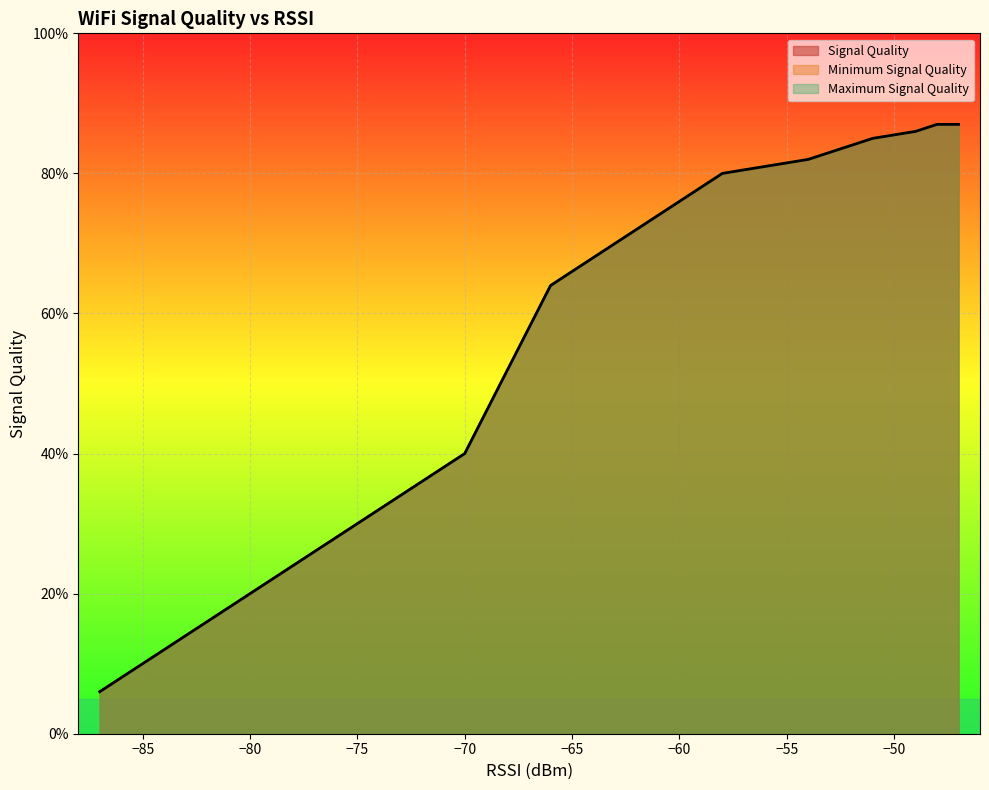

True or false: Minimum Signal Quality and Maximum Signal Quality cross at least once.

False